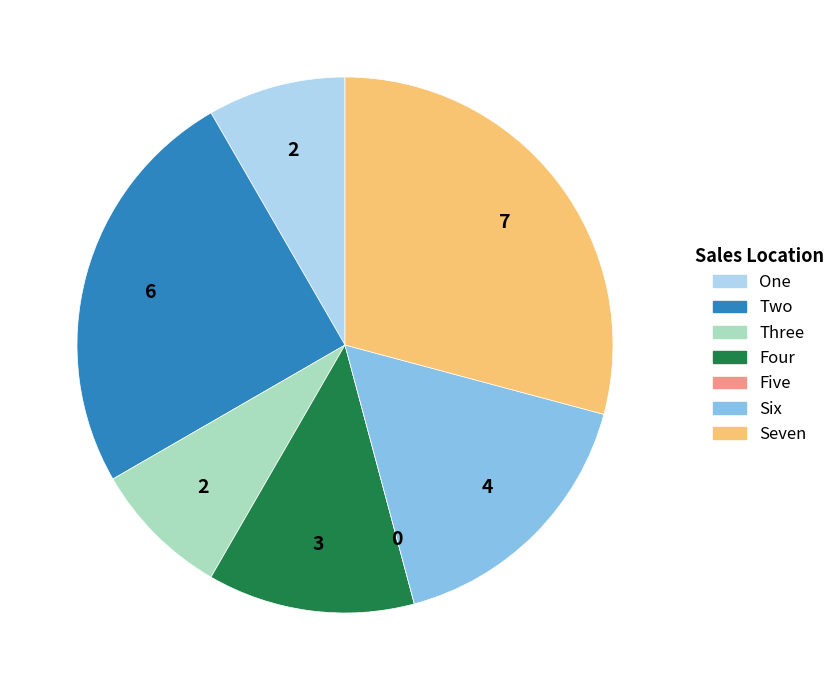

Is it true that One is 17% of the pie?

False